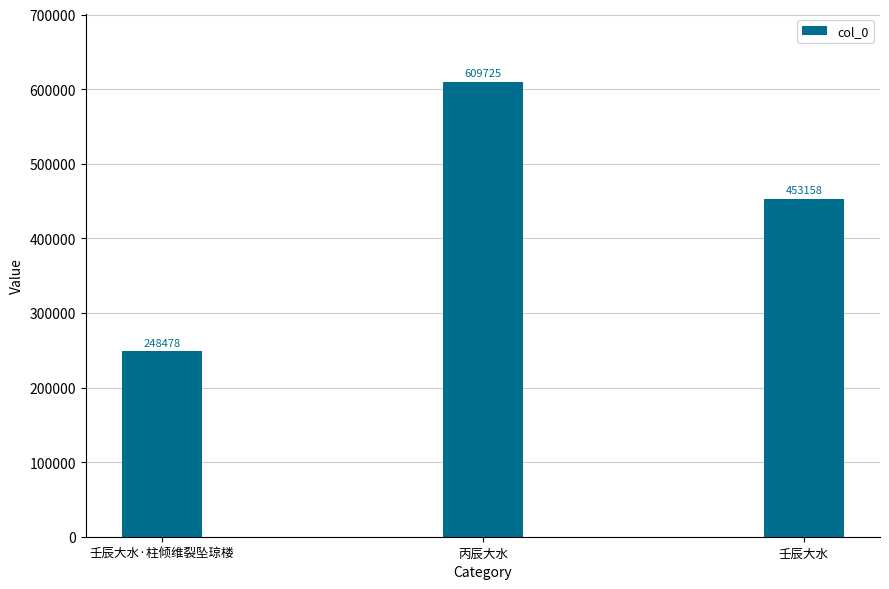

What is the smallest value displayed?

248478